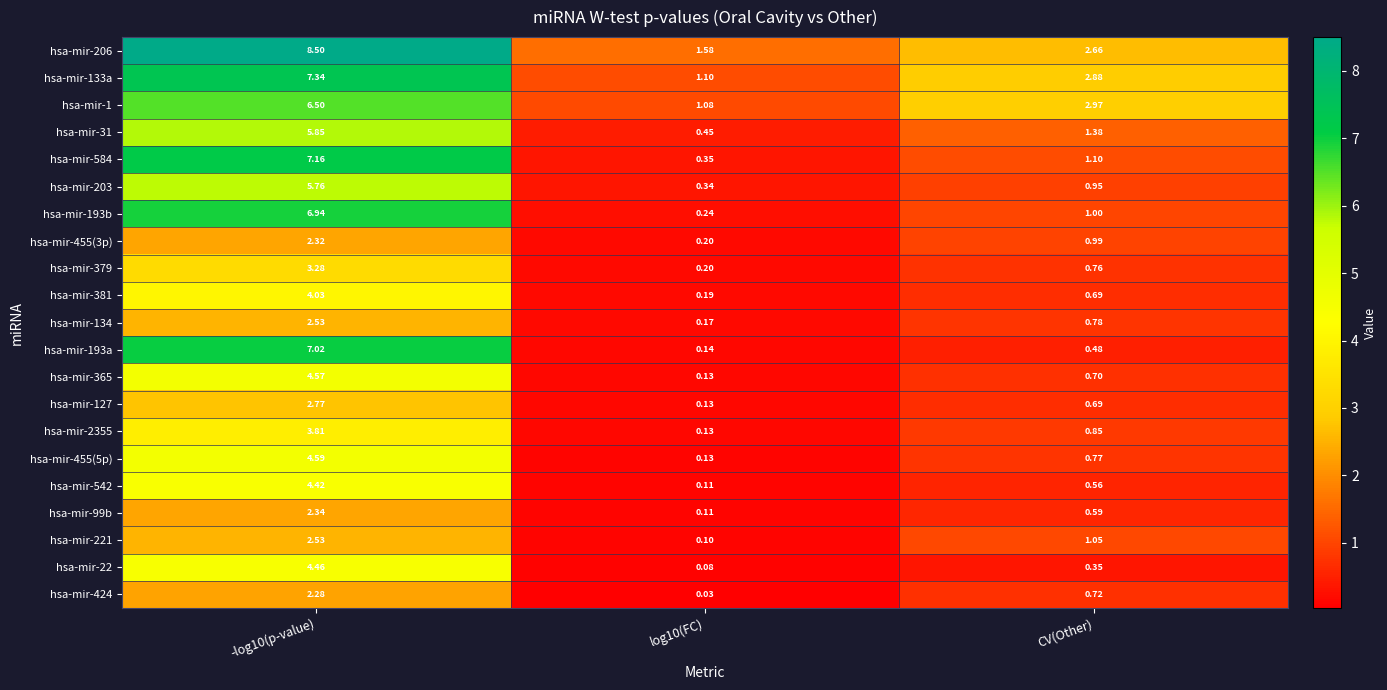

Where is hsa-mir-365 nearest to the value 2?

CV(Other)